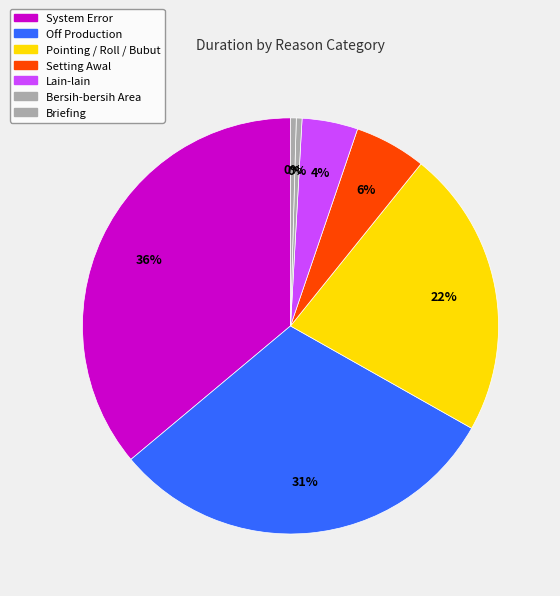

Count the number of slices in the pie.

7